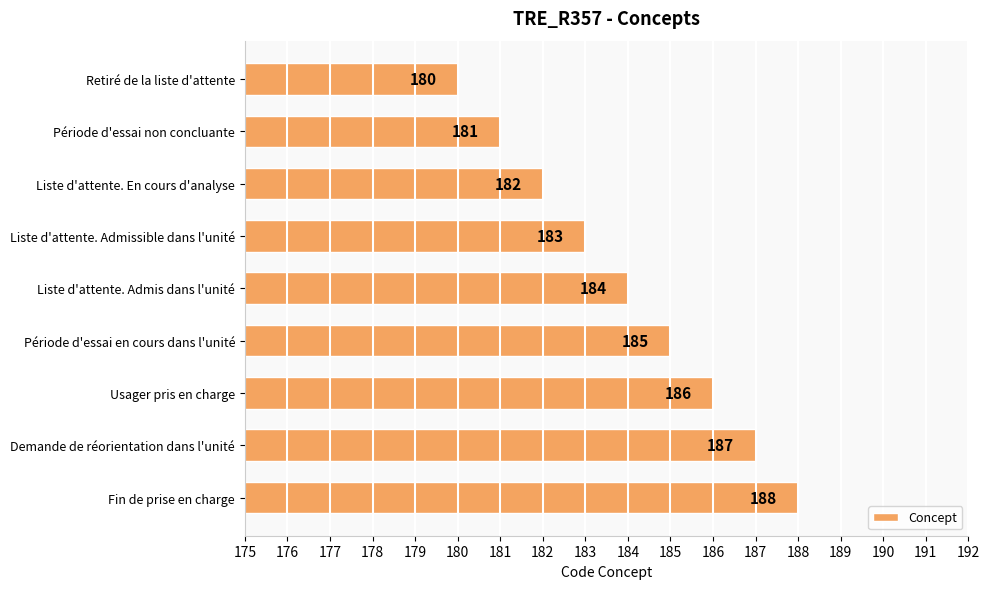

Rank the categories by value from lowest to highest.

Retiré de la liste d'attente, Période d'essai non concluante, Liste d'attente. En cours d'analyse, Liste d'attente. Admissible dans l'unité, Liste d'attente. Admis dans l'unité, Période d'essai en cours dans l'unité, Usager pris en charge, Demande de réorientation dans l'unité, Fin de prise en charge